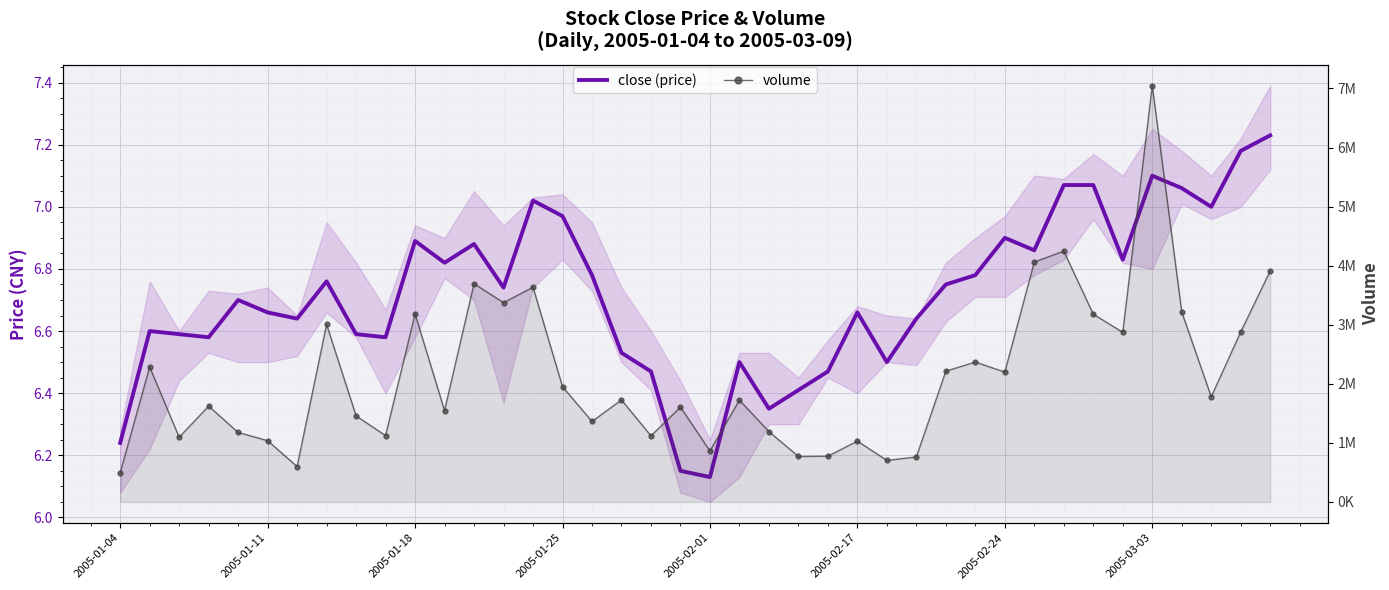

True or false: close (price) and volume cross at least once.

False